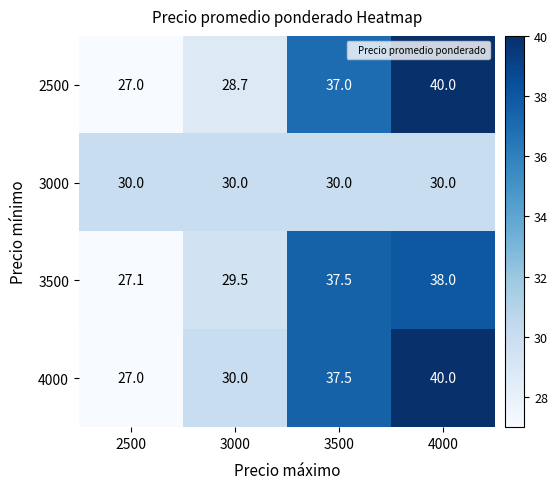

Where is 3500 nearest to the value 32?

3000